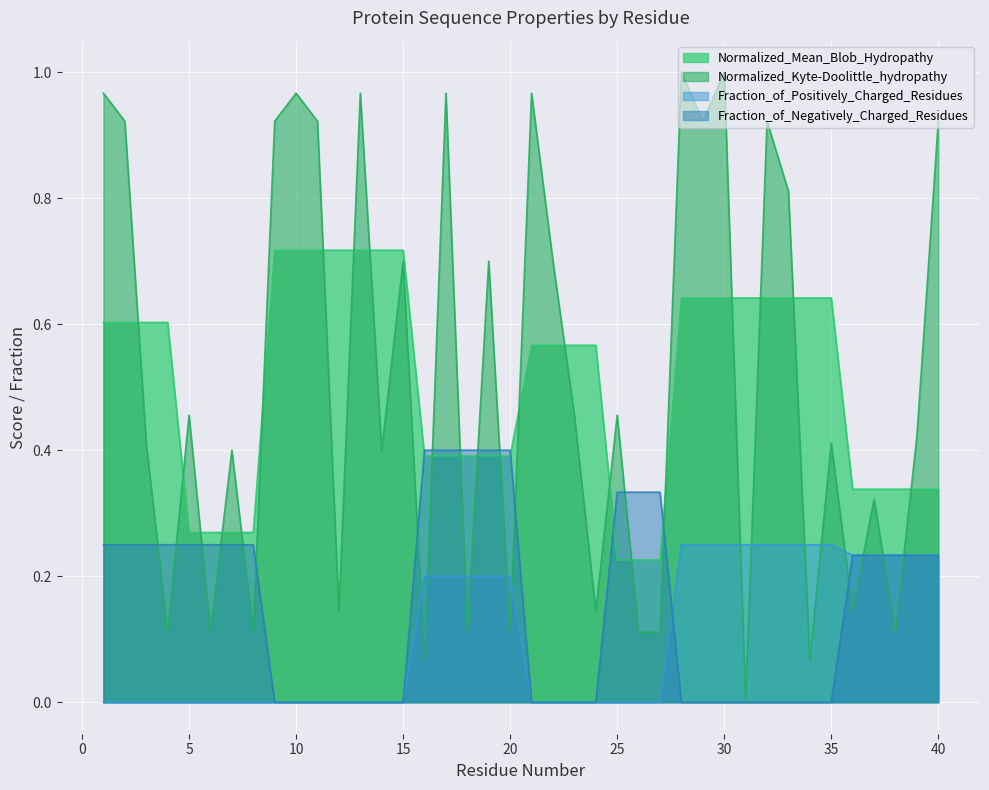

What is the highest value of the Fraction_of_Negatively_Charged_Residues series?

0.4